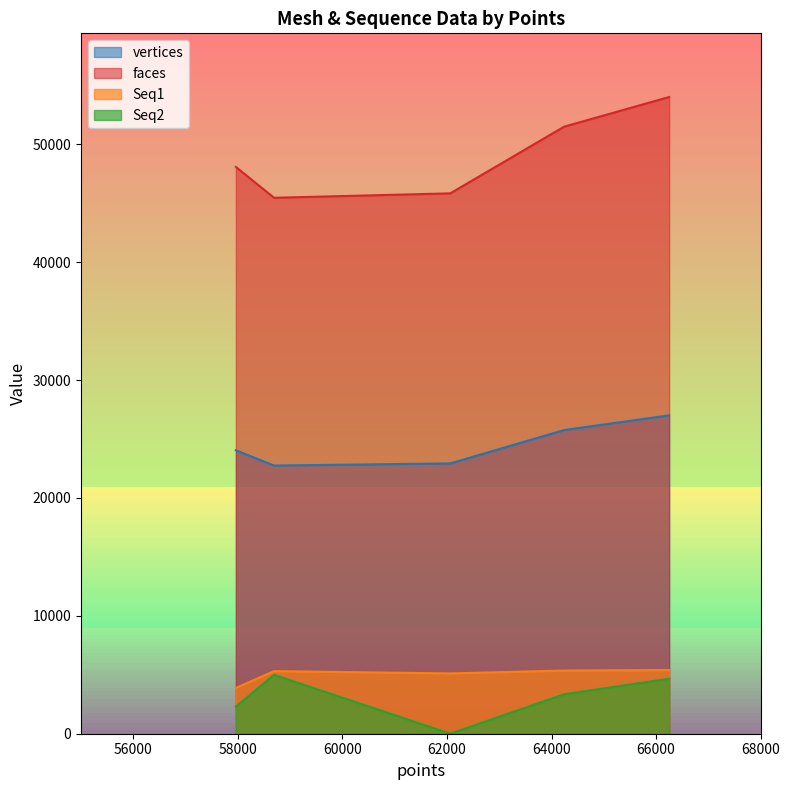

True or false: faces and vertices cross at least once.

False